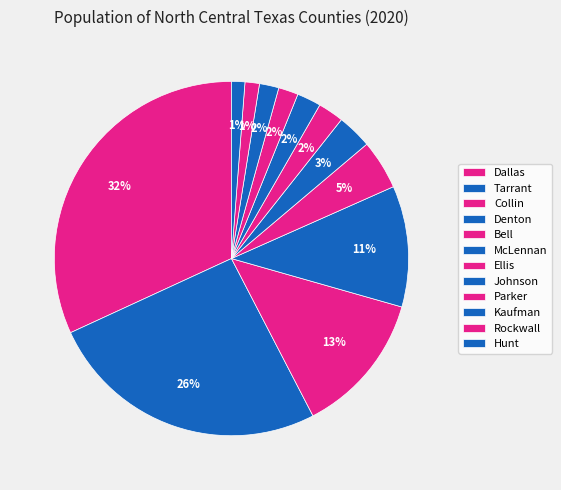

Rank the categories by value from lowest to highest.

Hunt, Rockwall, Kaufman, Parker, Johnson, Ellis, McLennan, Bell, Denton, Collin, Tarrant, Dallas